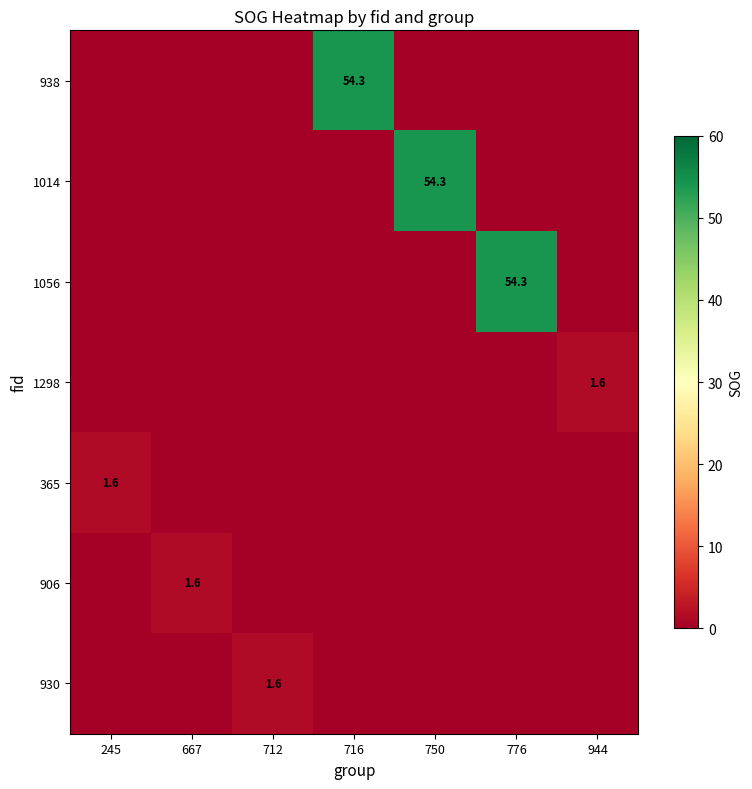

What is the maximum value shown in the chart?

54.3